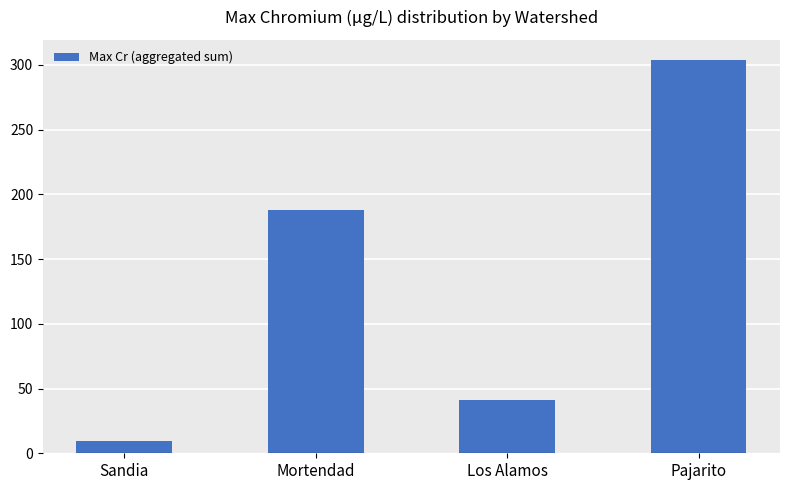

What is the average value?

135.4